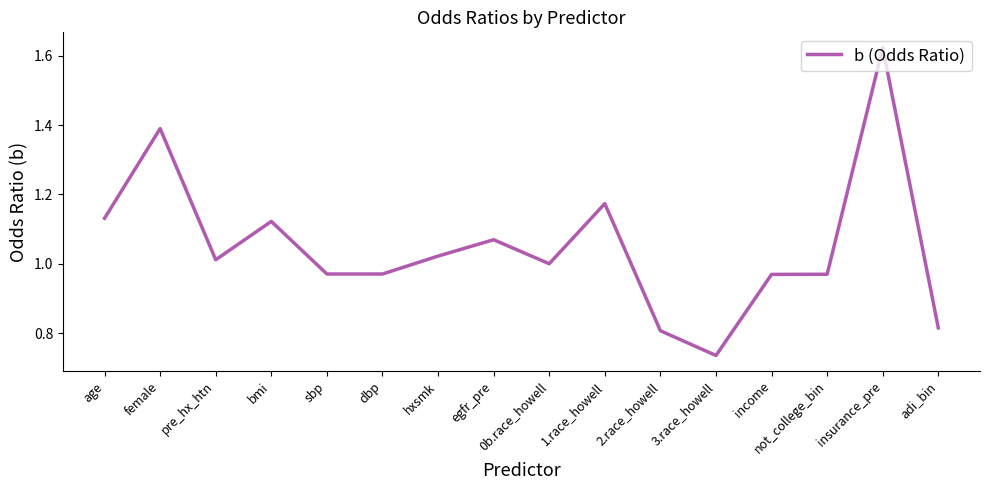

True or false: there are more than 1 points higher than both neighbors.

True